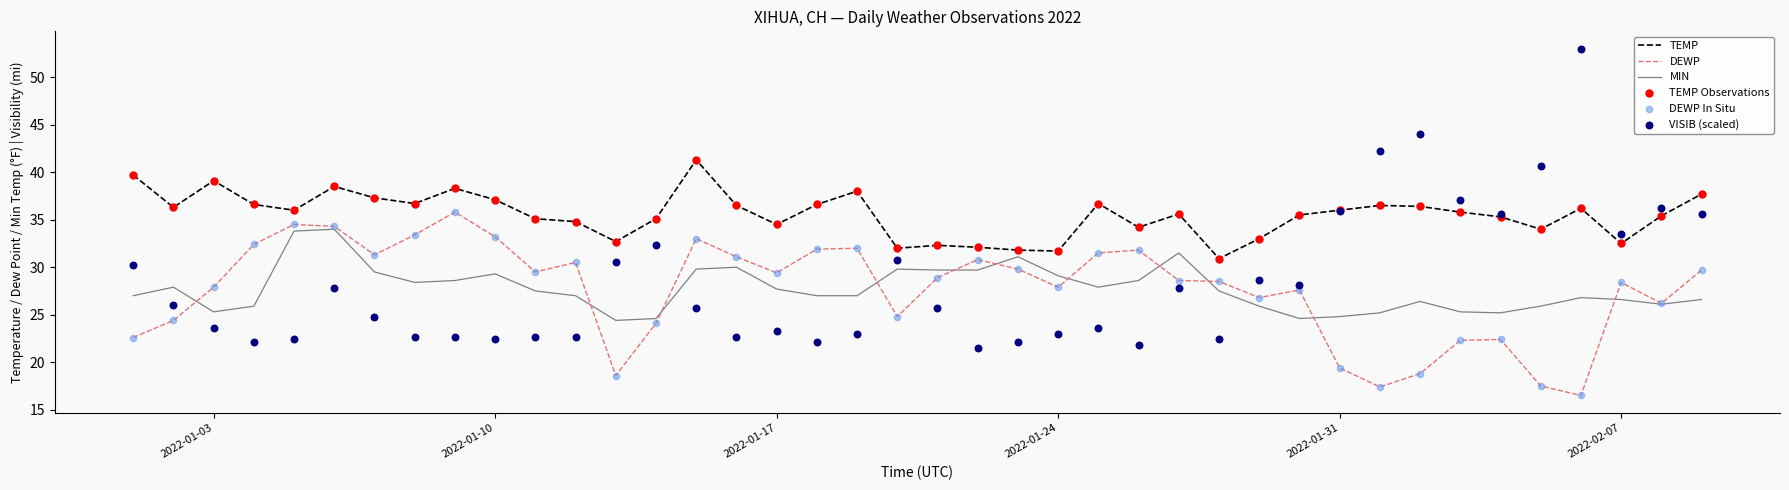

True or false: DEWP and TEMP cross at least once.

False